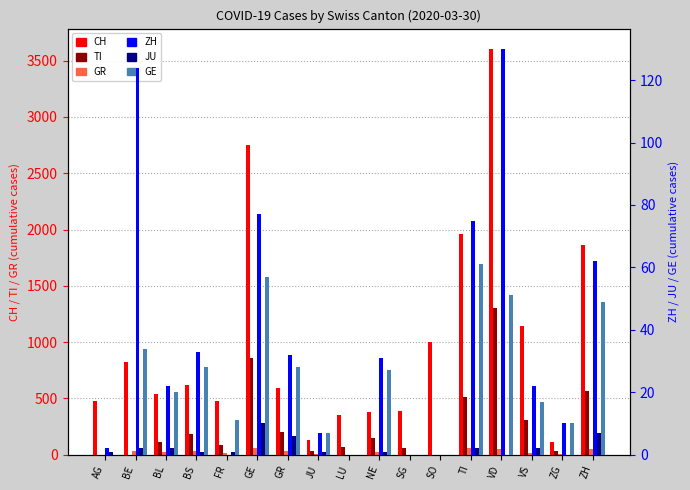

What is the spread (max minus min) of values at ZH?

1852